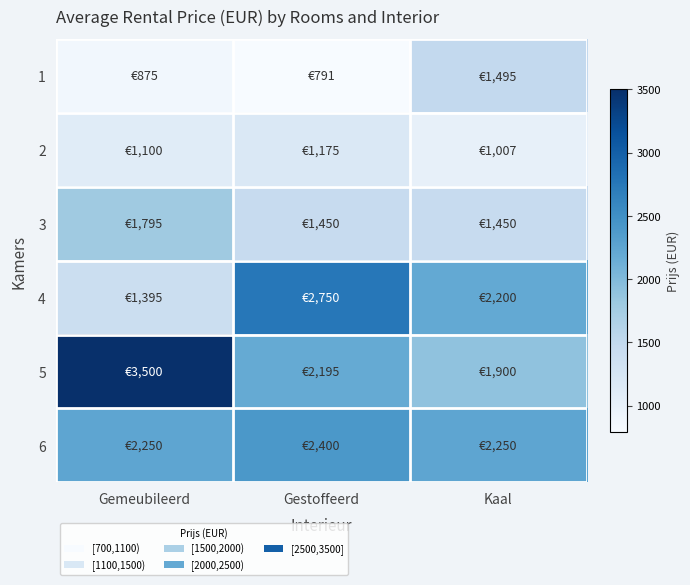

Which series has the largest total across all categories?

5